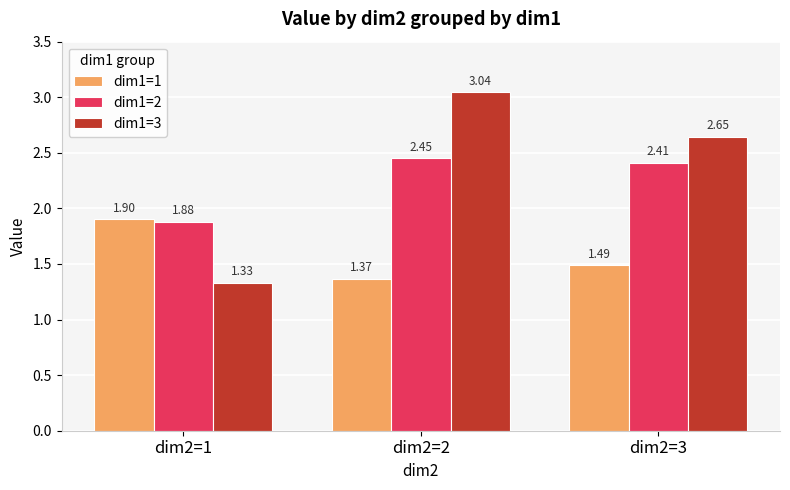

Which category has the highest value in the dim1=2 series?

dim2=2